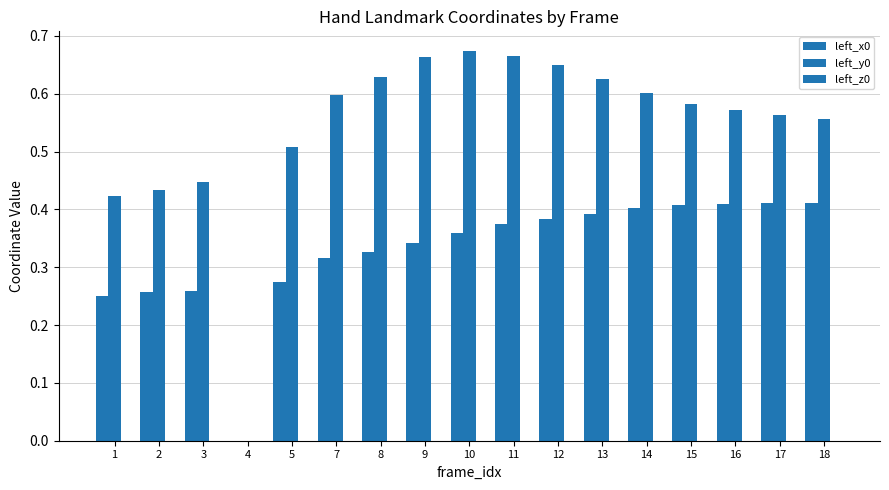

How many distinct data groups are displayed?

3